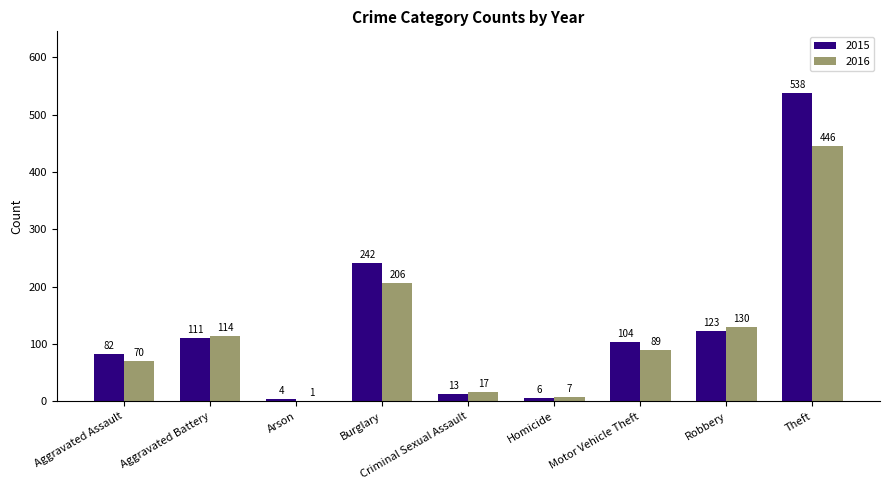

The value of 2015 at Robbery is 123. True or false?

True